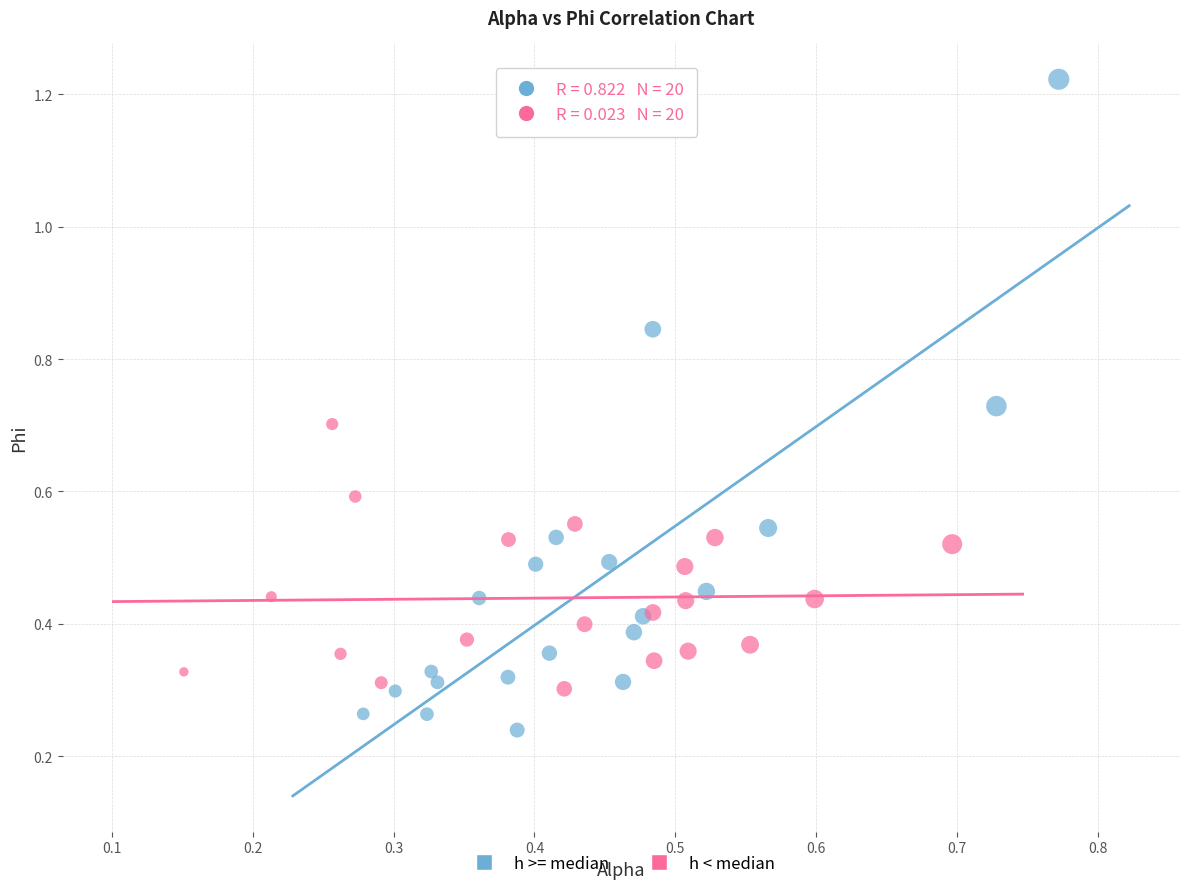

Which series reaches the maximum Y coordinate?

h >= median